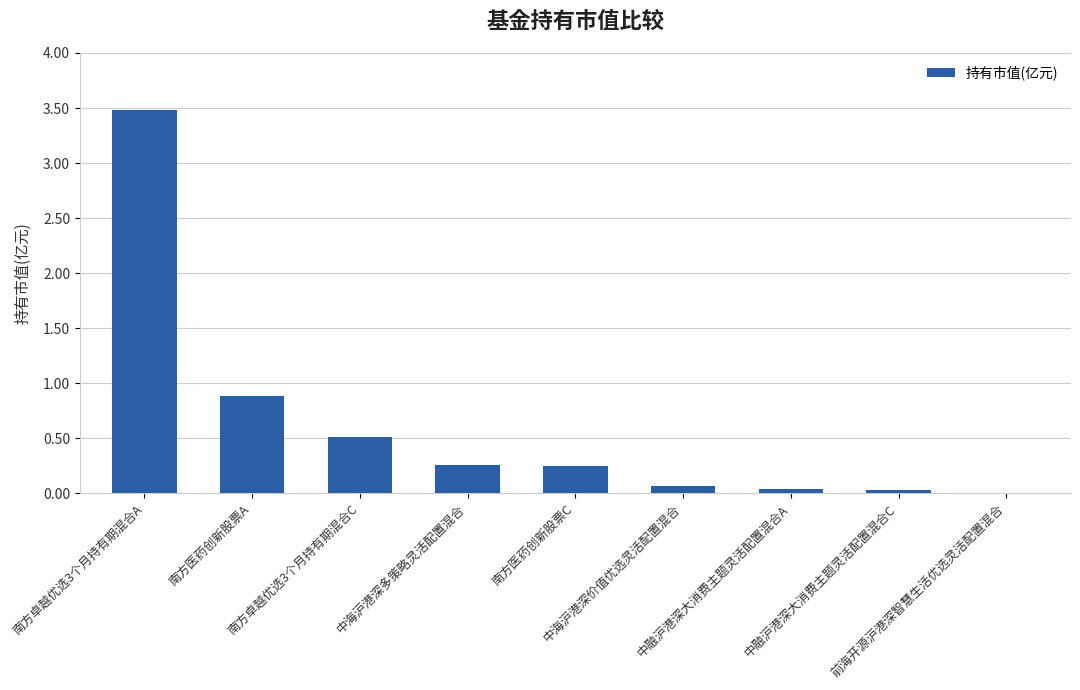

What is the approximate value at 南方医药创新股票C?

0.2